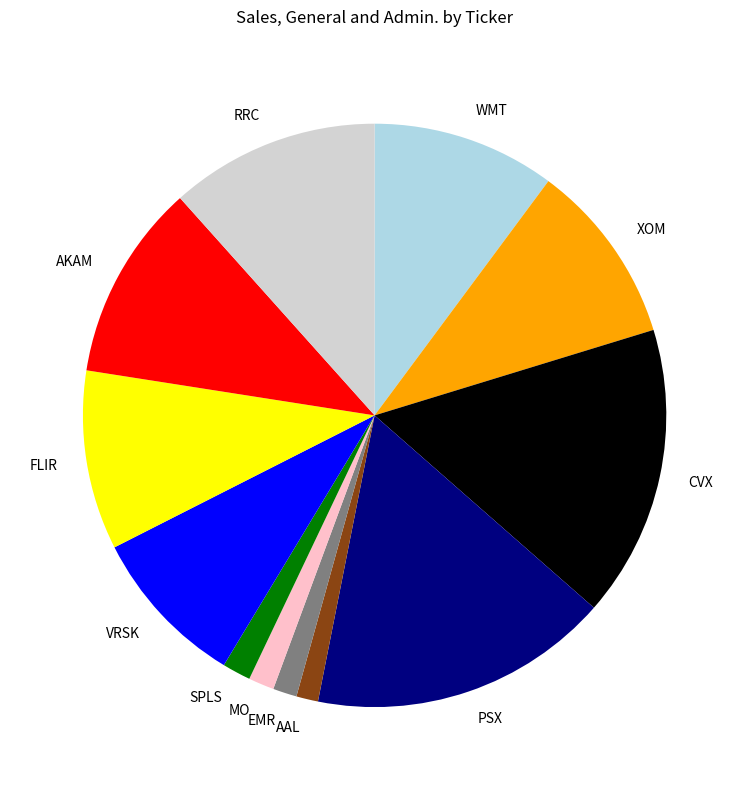

Is there a majority slice in this chart?

No